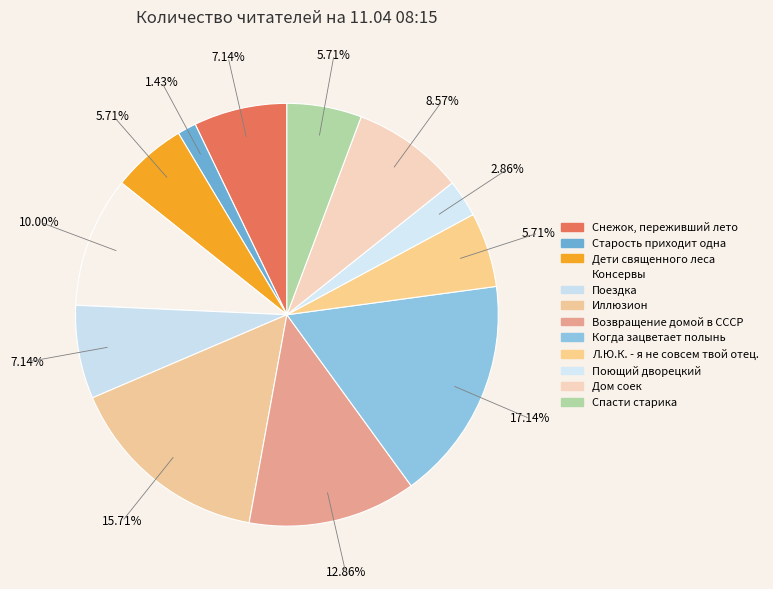

Rank the categories by value from highest to lowest.

Когда зацветает полынь, Иллюзион, Возвращение домой в СССР, Консервы, Дом соек, Снежок, переживший лето, Поездка, Дети священного леса, Л.Ю.К. - я не совсем твой отец., Спасти старика, Поющий дворецкий, Старость приходит одна